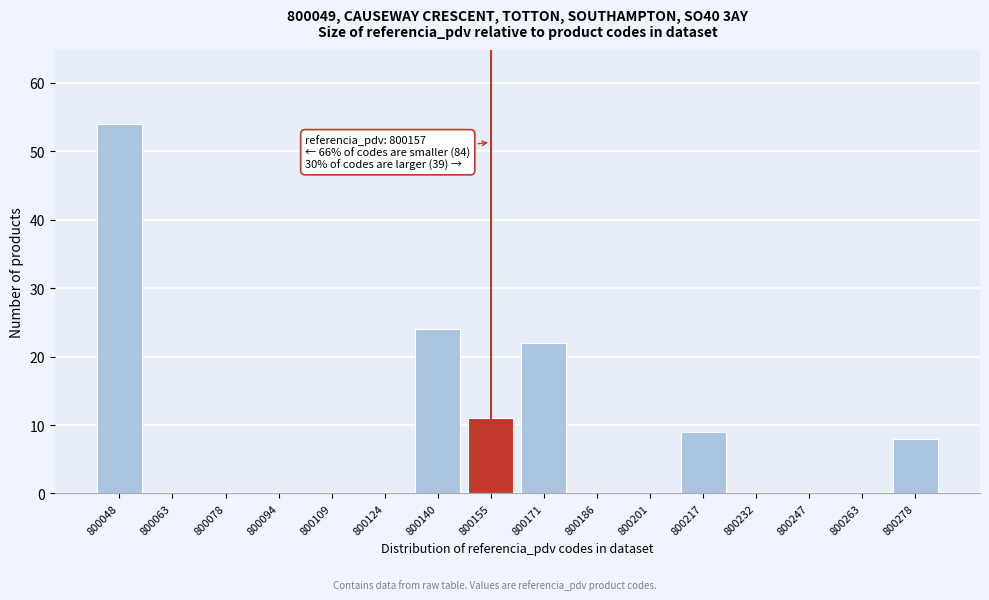

Reading left to right, what are all the values shown in this chart?

800048=54	800063=0	800078=0	800094=0	800109=0	800124=0	800140=24	800155=11	800171=22	800186=0	800201=0	800217=9	800232=0	800247=0	800263=0	800278=8